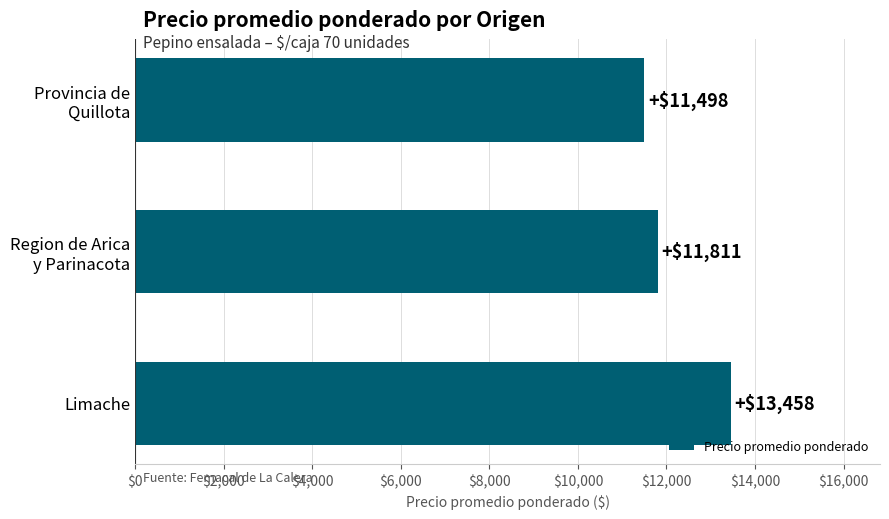

Does the chart contain stacked bars?

No